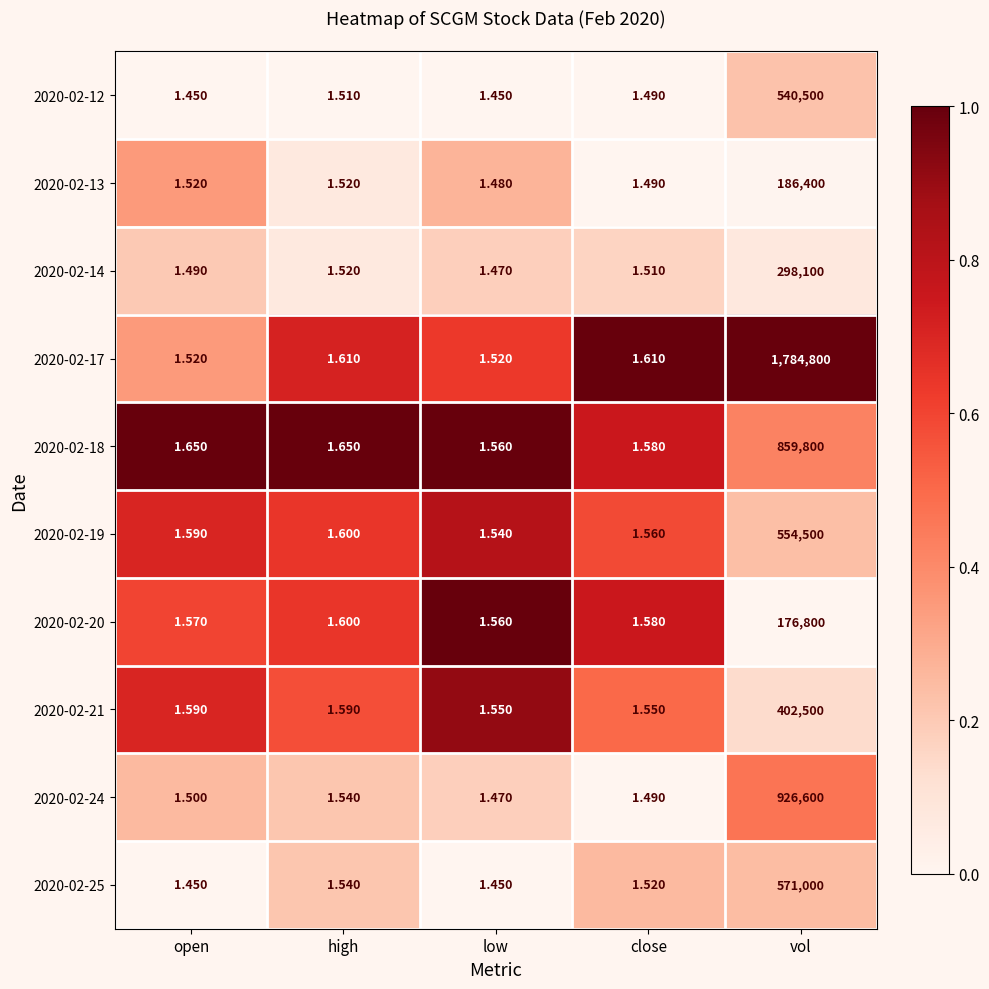

List the labels in order of 2020-02-14 value, smallest first.

low, open, close, high, vol